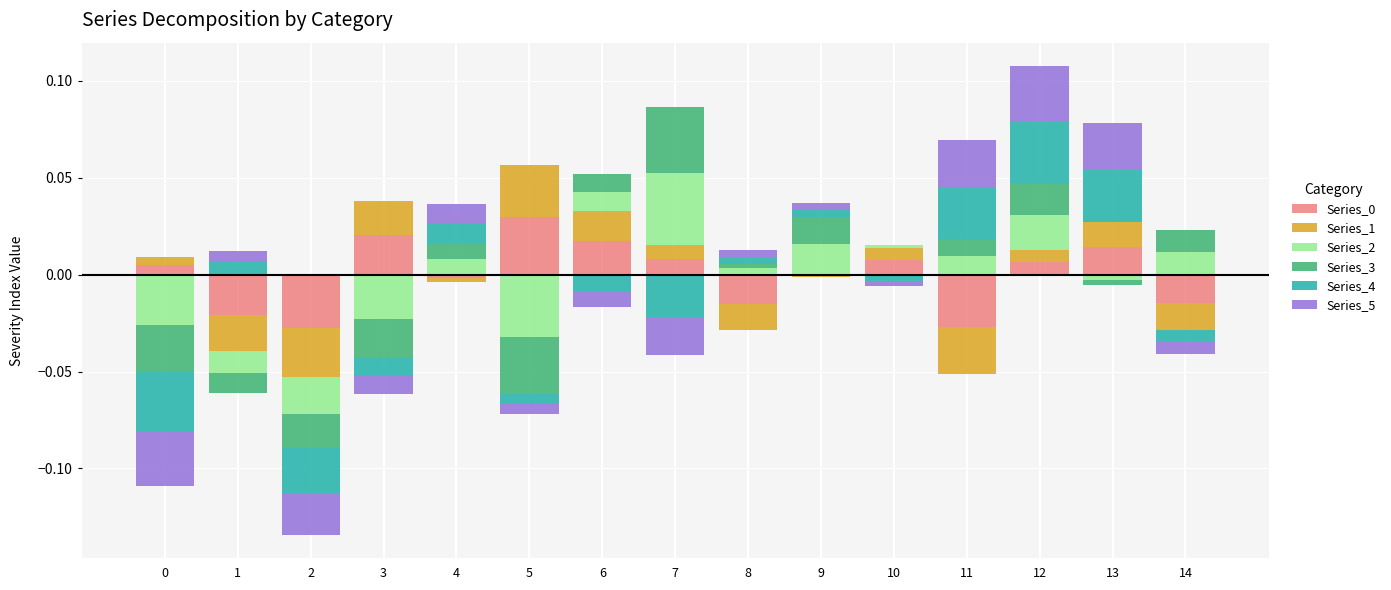

How many categories are shown in the chart?

15